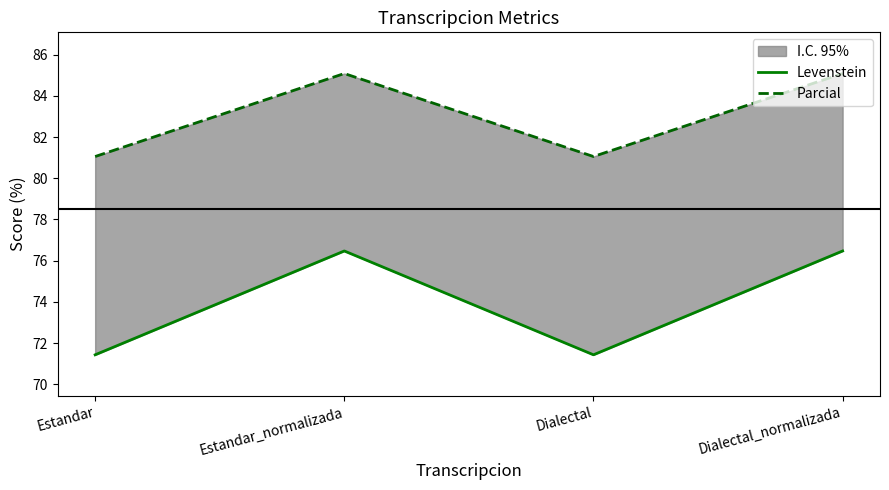

True or false: Parcial and Levenstein intersect in this chart.

False